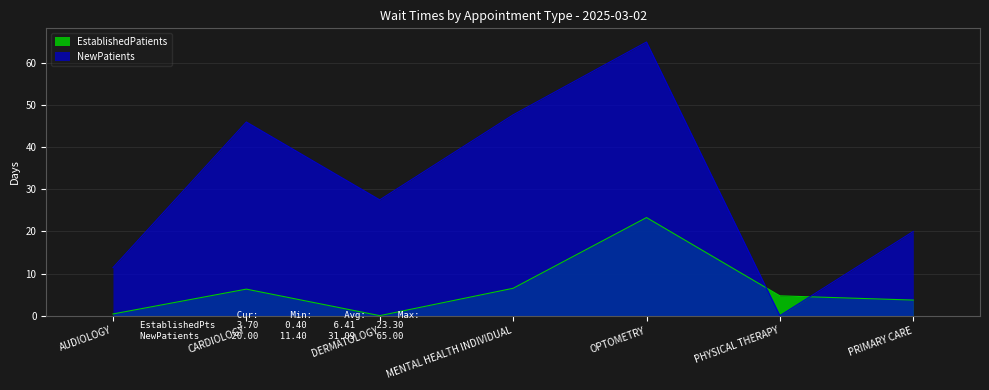

What are all the series names shown in the legend?

EstablishedPatients, NewPatients